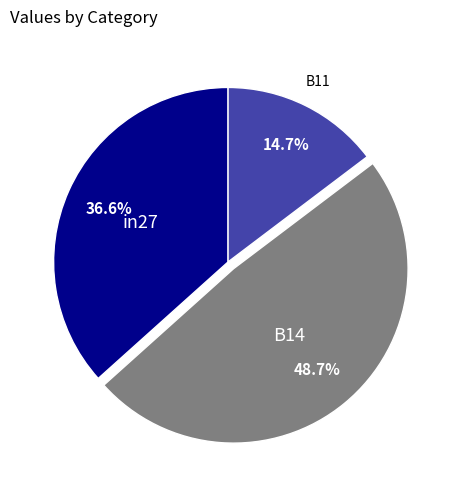

Is there a majority slice in this chart?

No